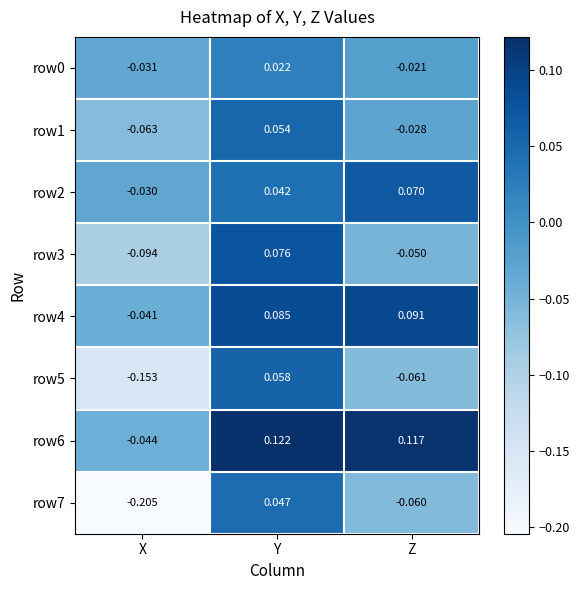

Where is row2 nearest to the value 0?

X